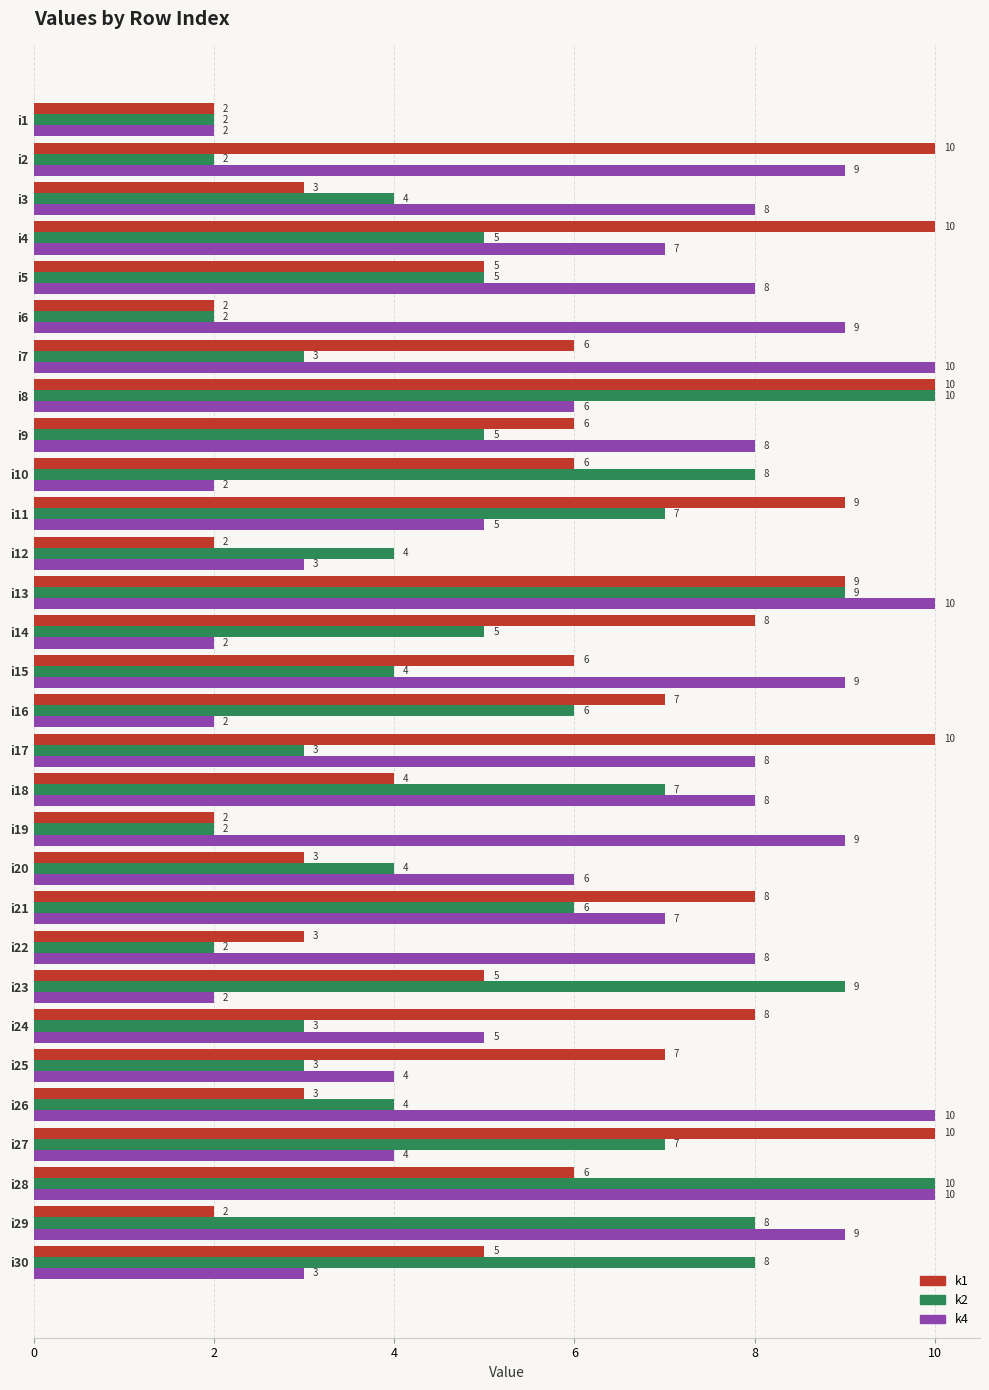

Rank the series by their average value, from highest to lowest.

k4, k1, k2